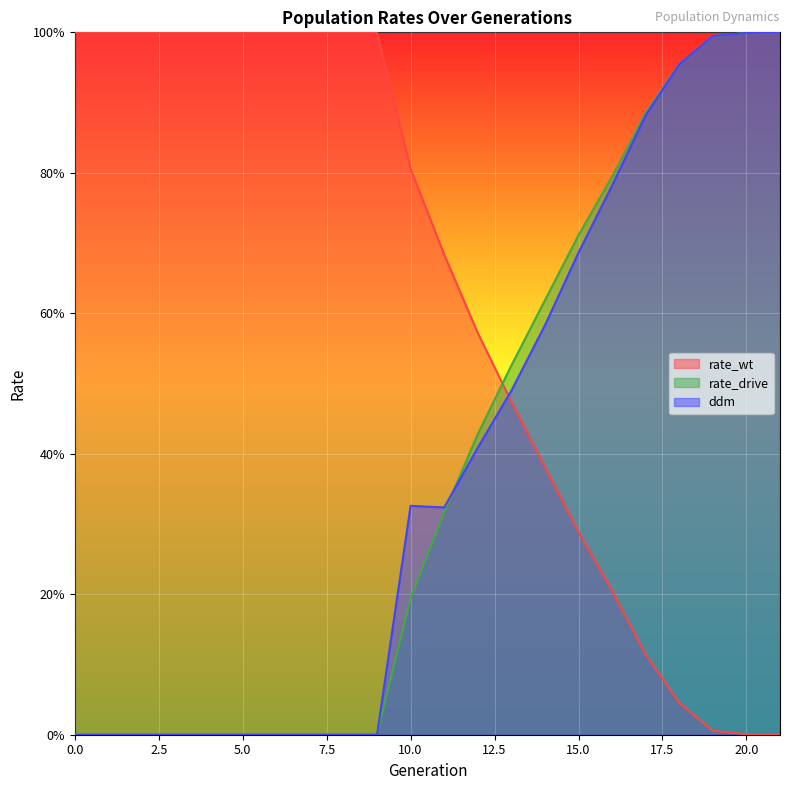

What is the total value across all series at 20?

2.0